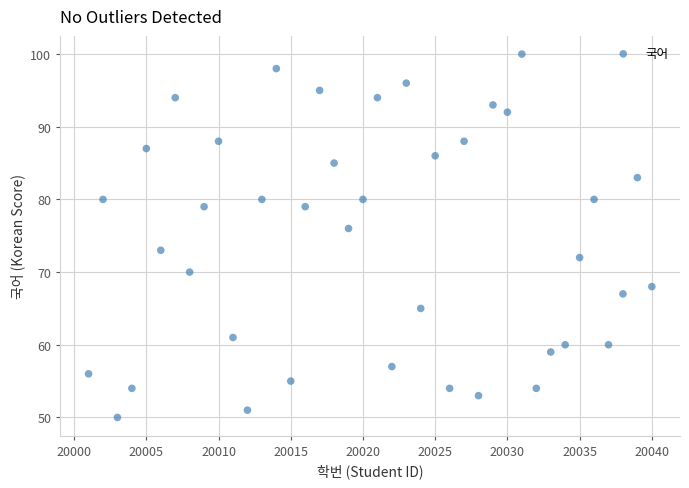

What is the range of X values (max minus min)?

39